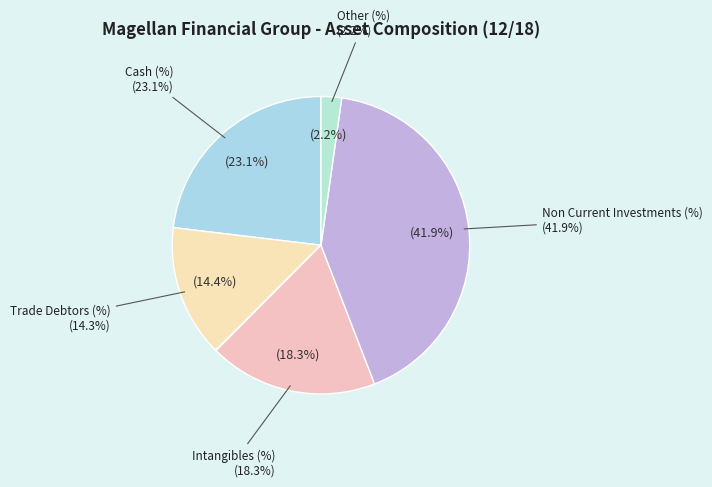

Does any single category account for the majority?

No